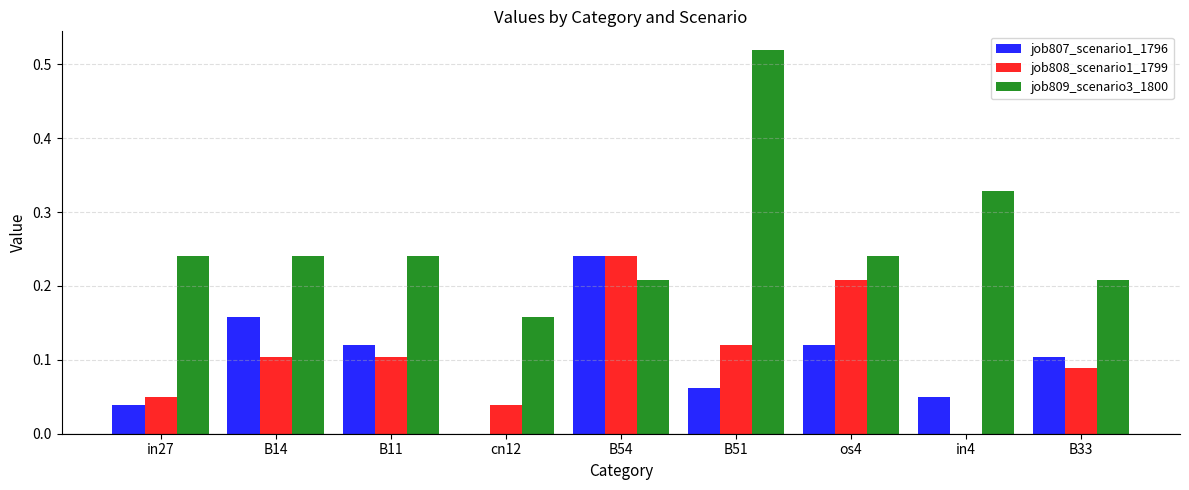

What is the sum of the job808_scenario1_1799 values at os4 and B54?

0.4